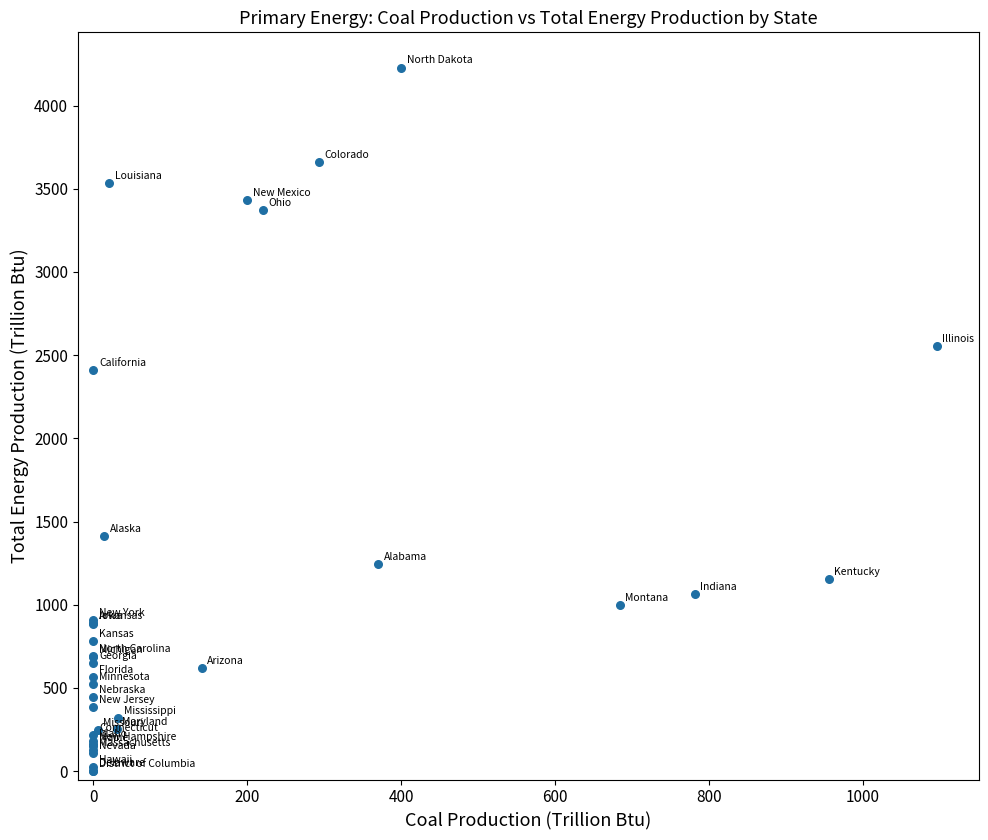

What Y value in the scatter plot is closest to 2115?

2408.2